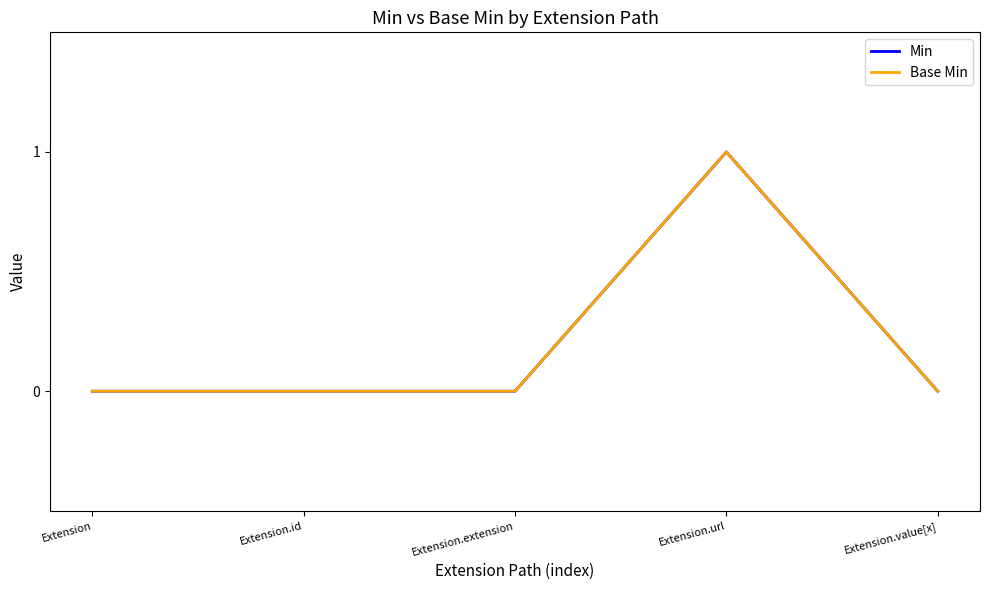

Does the chart have visible grid lines?

No